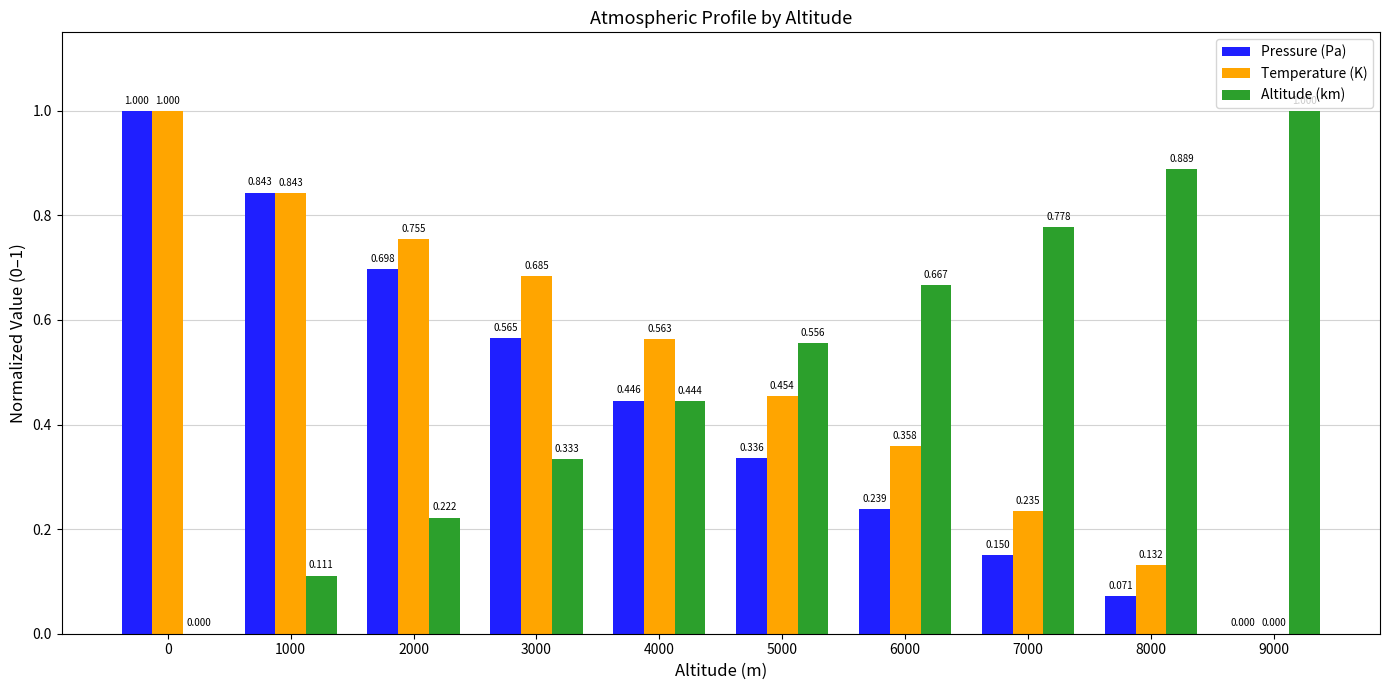

How many groups of bars are there?

10